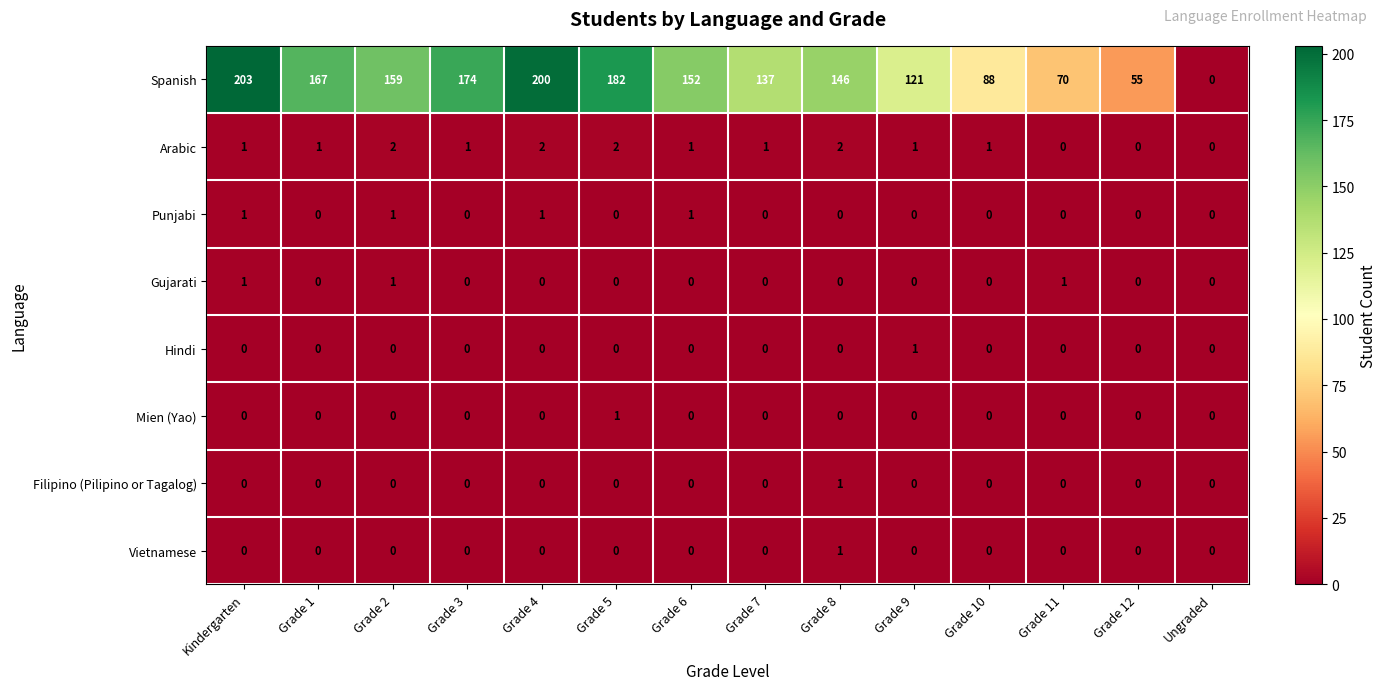

What is the total value across all series at Grade 2?

163